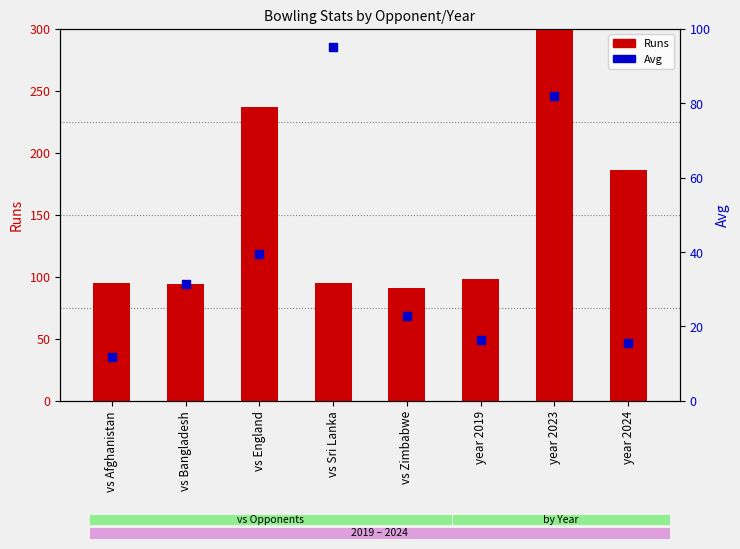

Is the value of Avg at year 2019 greater than the value of Runs at vs Zimbabwe?

No